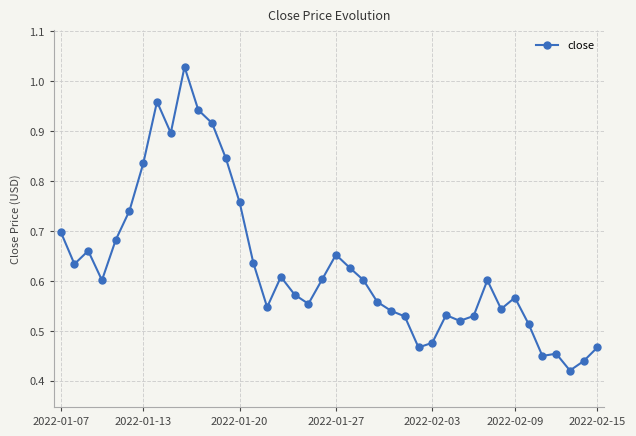

True or false: the data has more than 0 interior local peaks.

True